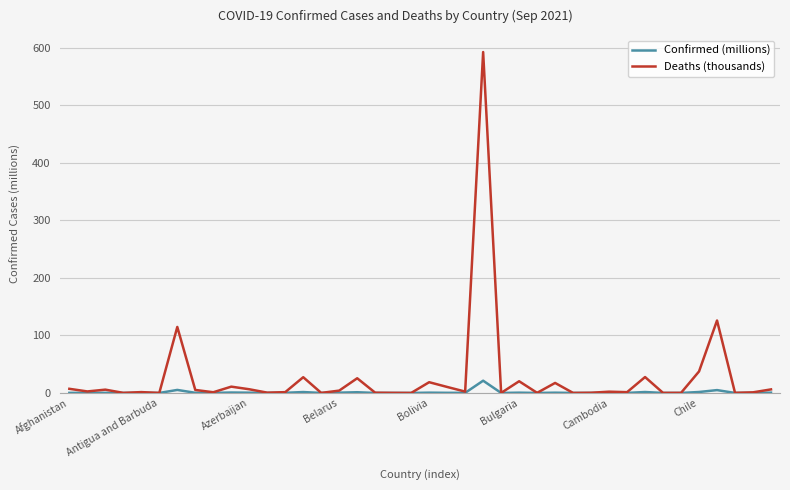

Which series has the largest total across all categories?

Deaths (thousands)